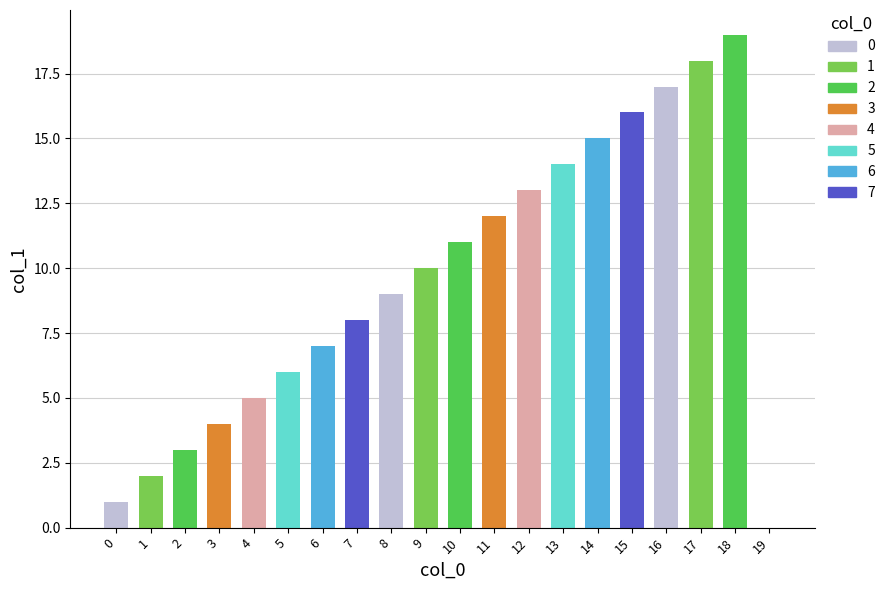

What is the change in value from 2 to 18?

+16